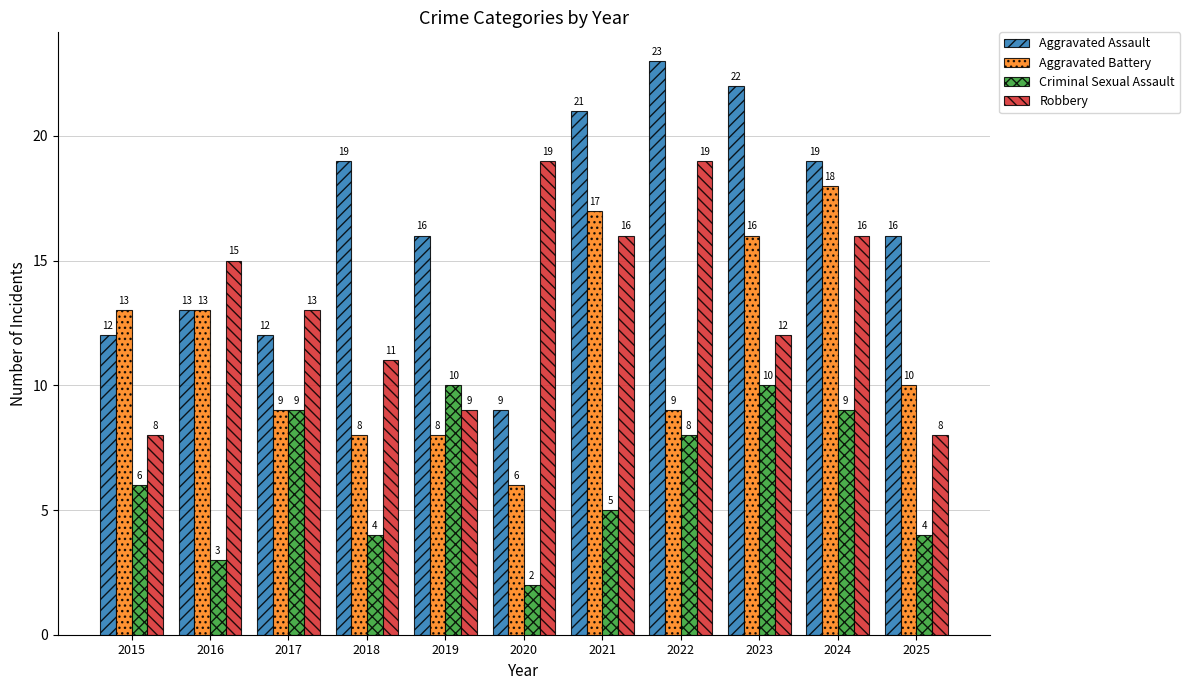

What is the highest value of the Aggravated Assault series?

23